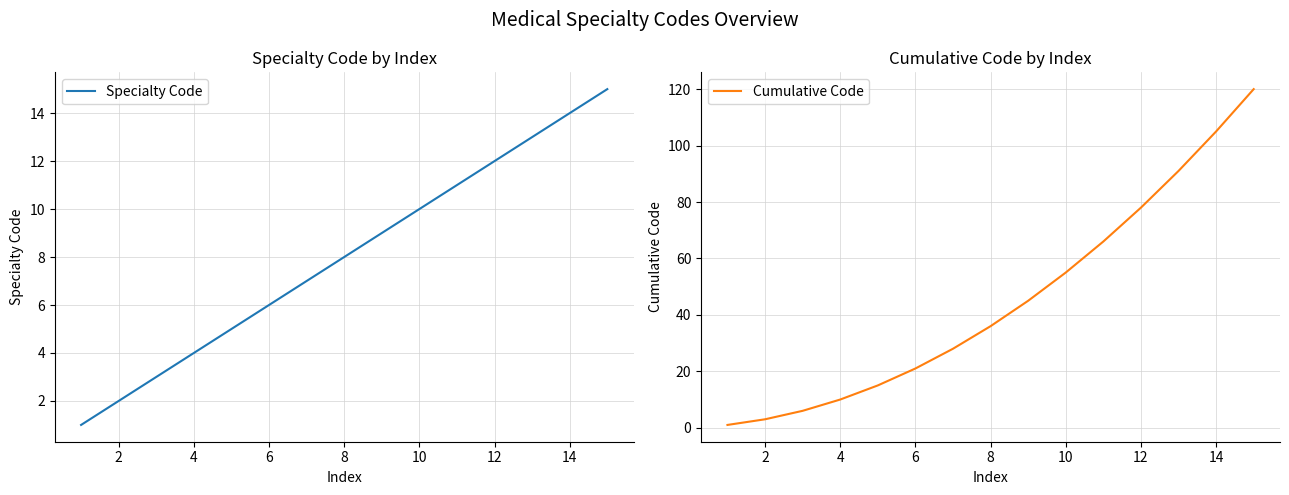

How many categories are shown in the chart?

15